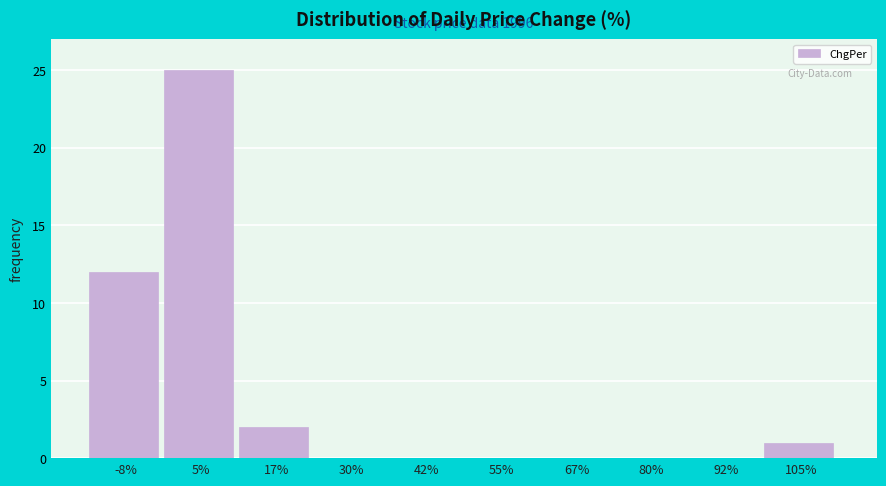

Over which range of the x-axis is the bar tallest?

-2 to 10